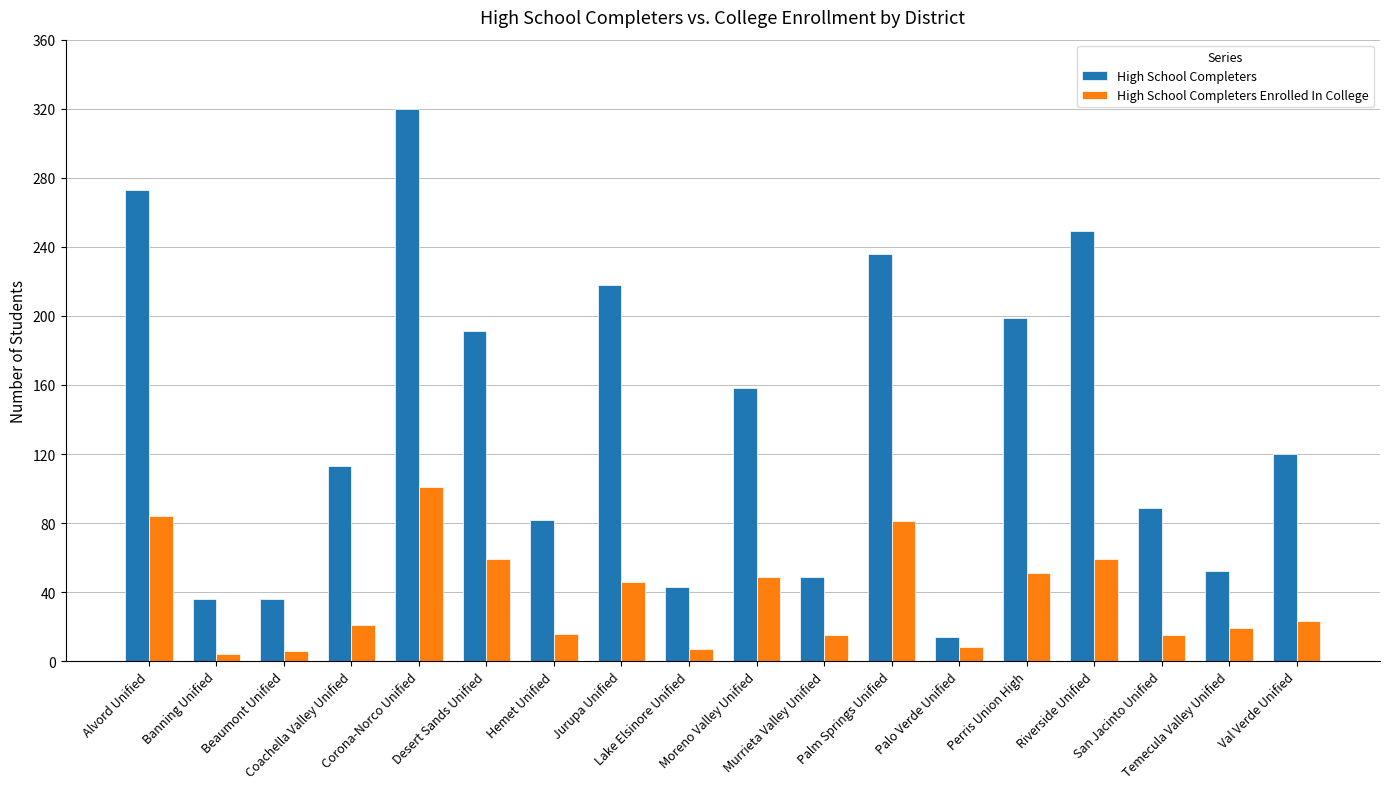

Is it true that High School Completers equals 273 at Alvord Unified?

True